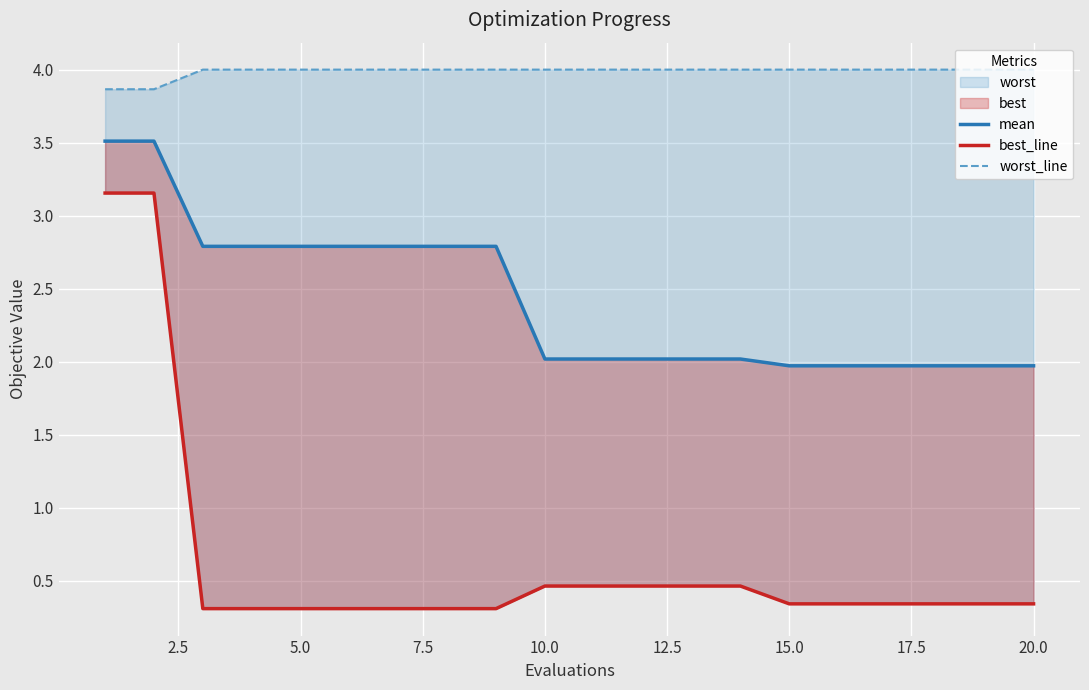

The value of worst_line at 0.0 is 5.5. True or false?

False